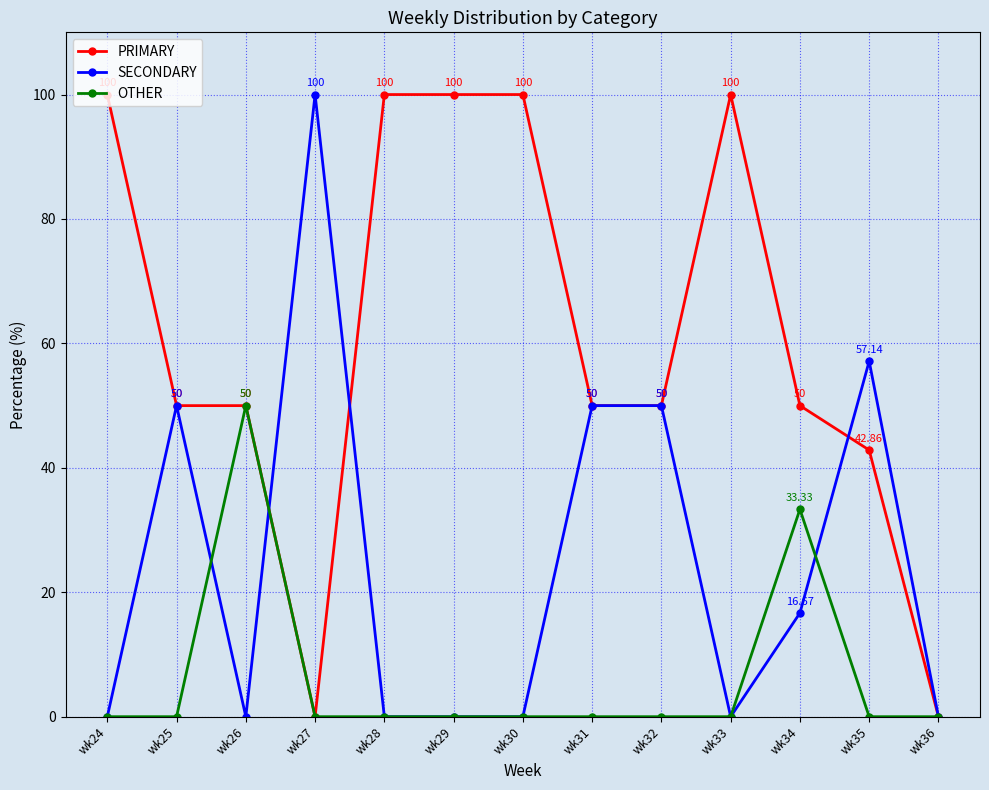

True or false: OTHER has more than 1 interior local peaks.

True